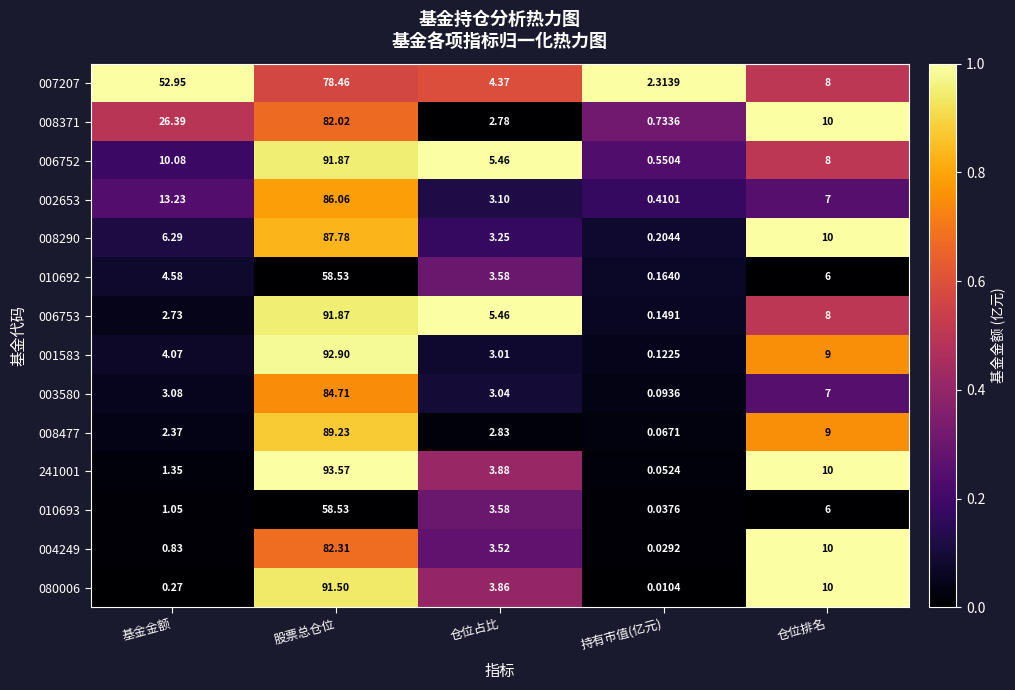

At which category is the sum across all series the highest?

股票总仓位